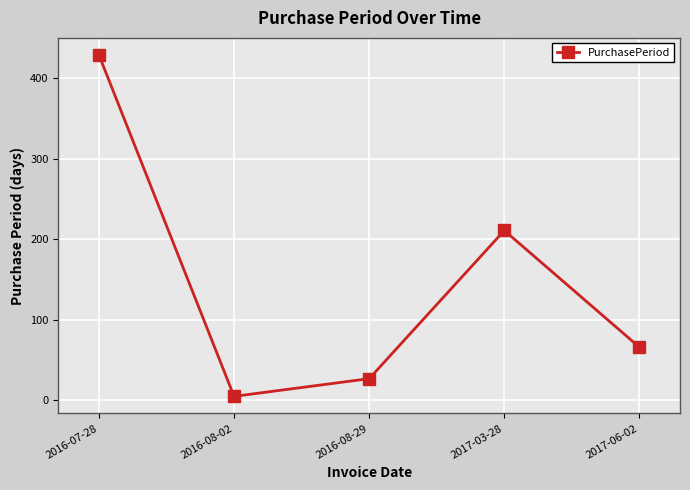

What is the label of the 5th point from the left?

2017-06-02